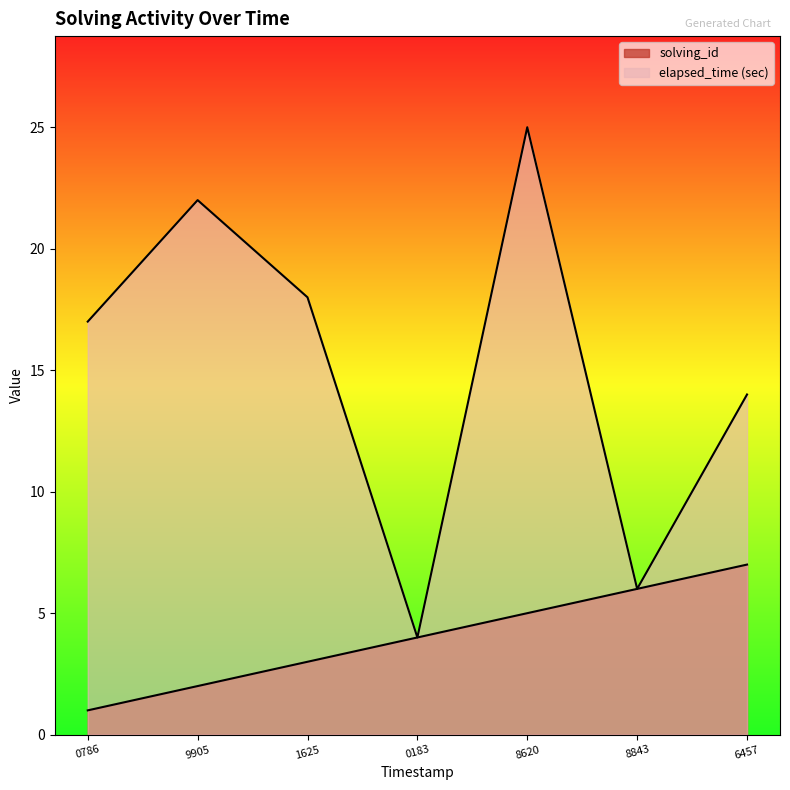

What is the difference between the solving_id values at 0786 and 9905?

1